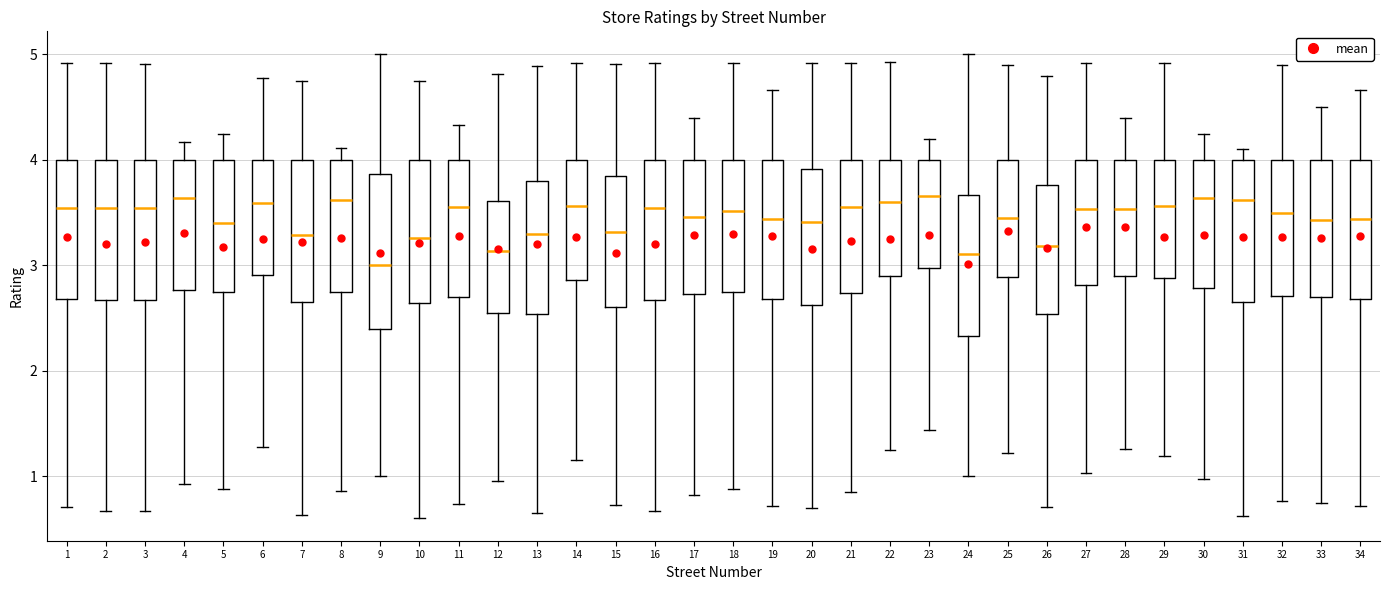

Where does the median line of the box at x = 6 sit on the y-axis? The values are not printed on the chart, so give them approximately, as read against the axis.

3.6